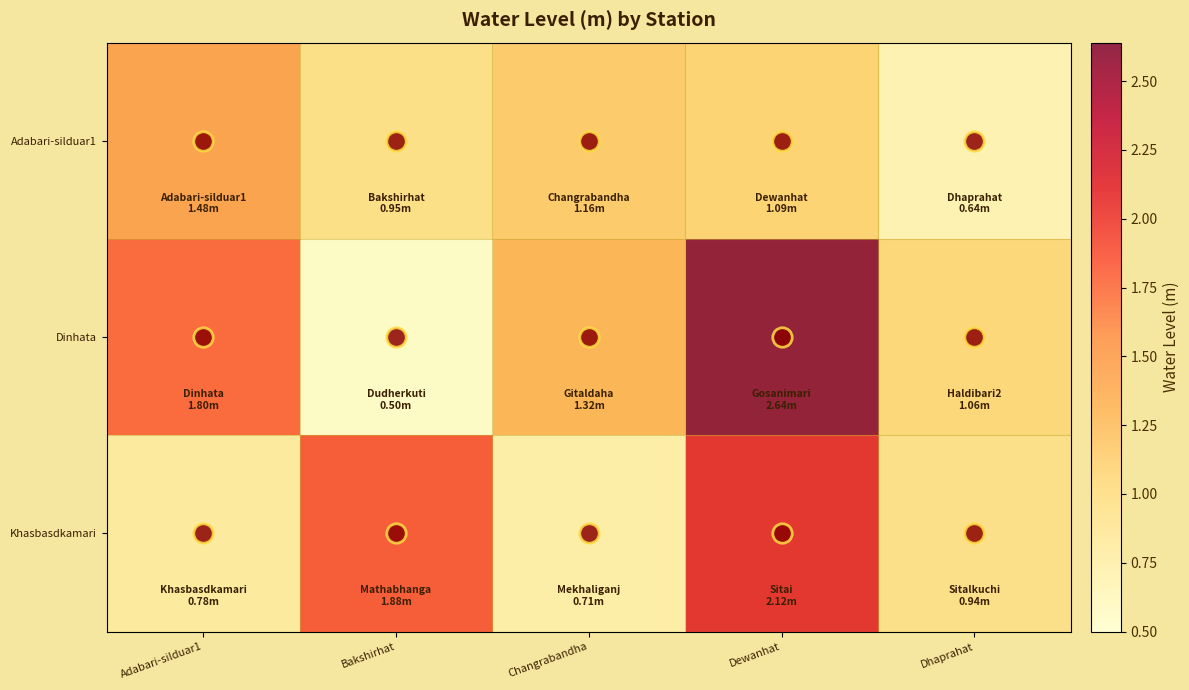

Which series has the widest spread of values?

Dinhata